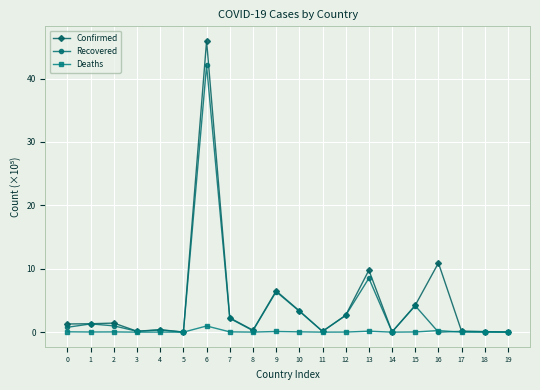

At which category is the sum across all series the highest?

6